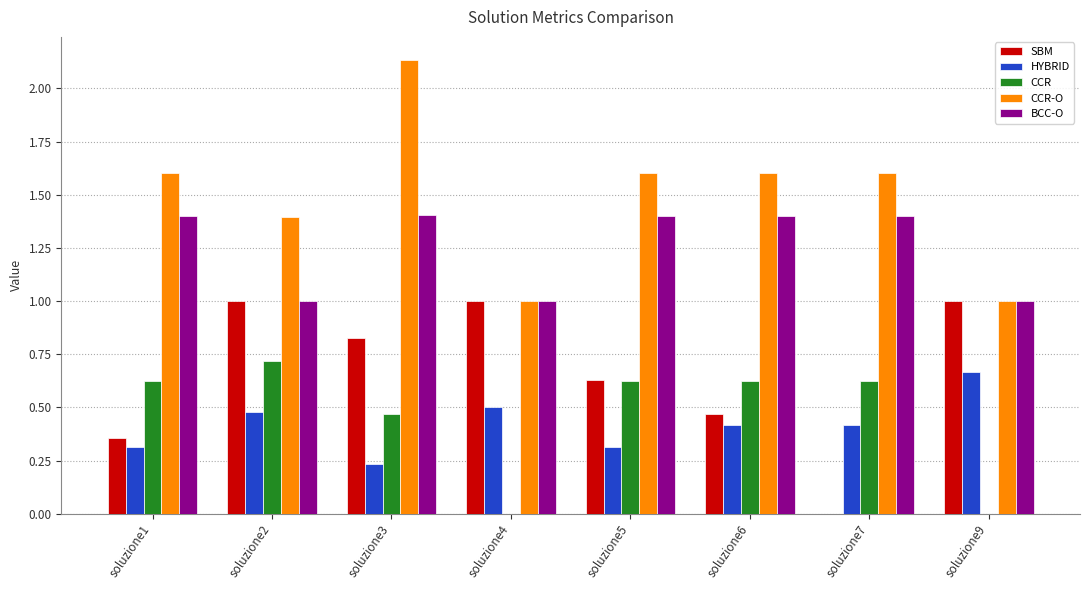

Which series has the widest spread of values?

CCR-O